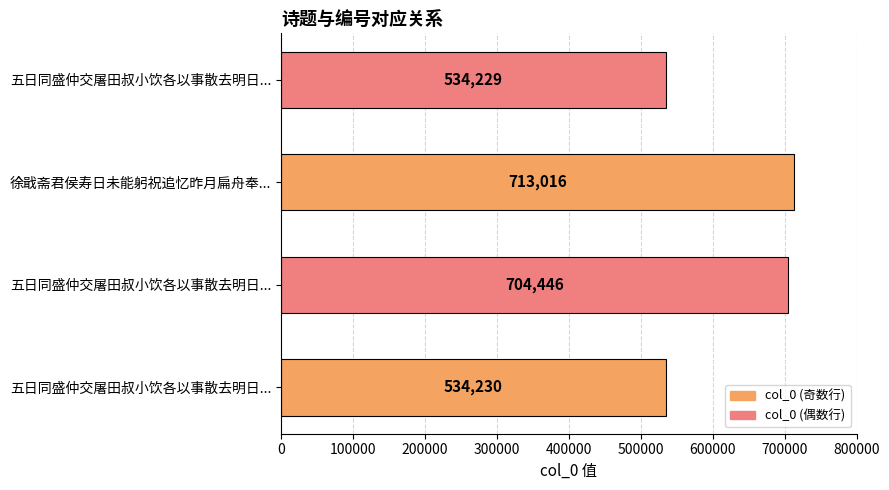

Are the bars horizontal?

Yes